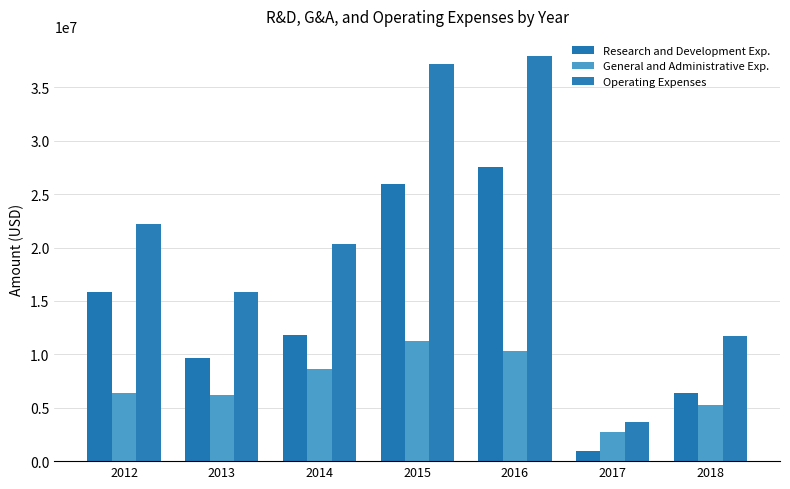

What is the difference between the maximum and minimum values in the Research and Development Exp. series?

26580251